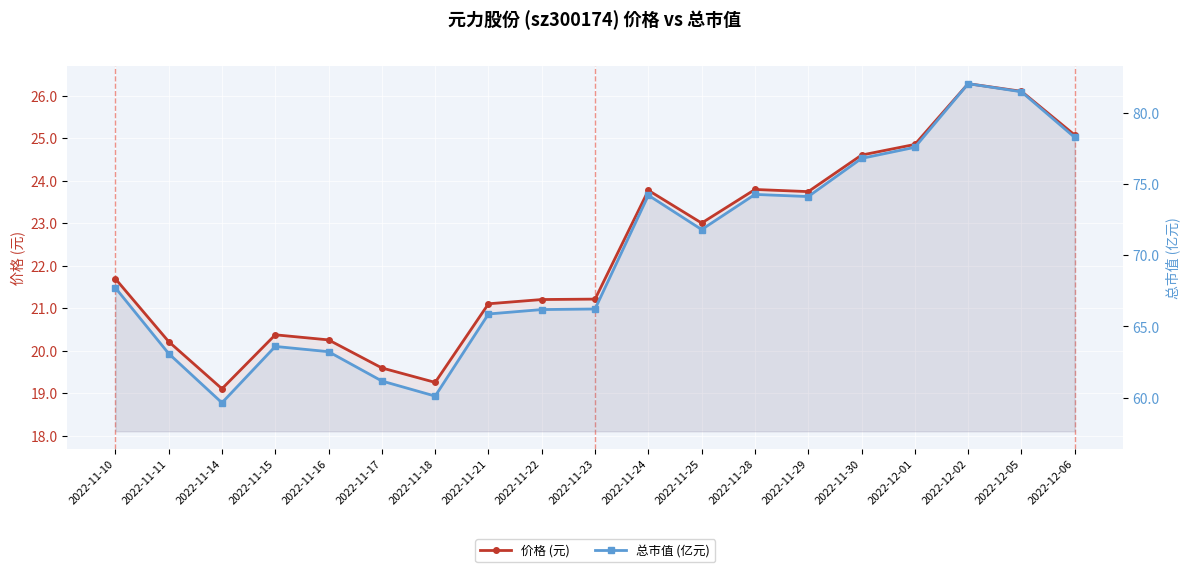

Which has a higher value, 2022-11-30 or 2022-11-16?

2022-11-30